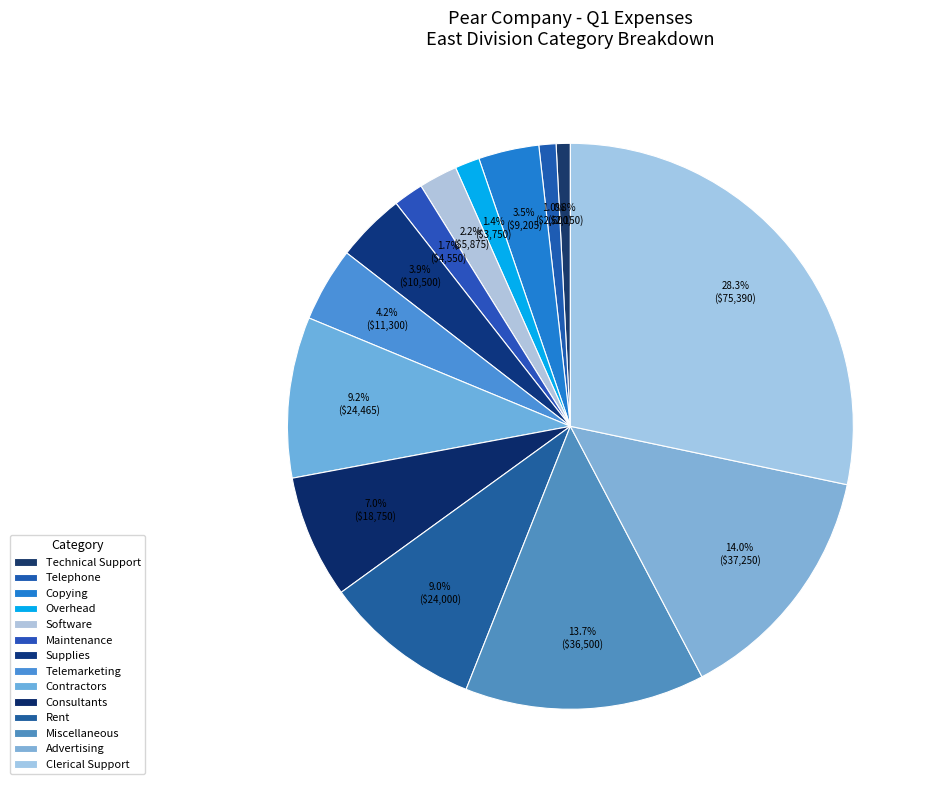

The Advertising slice represents 14% of the pie. True or false?

True